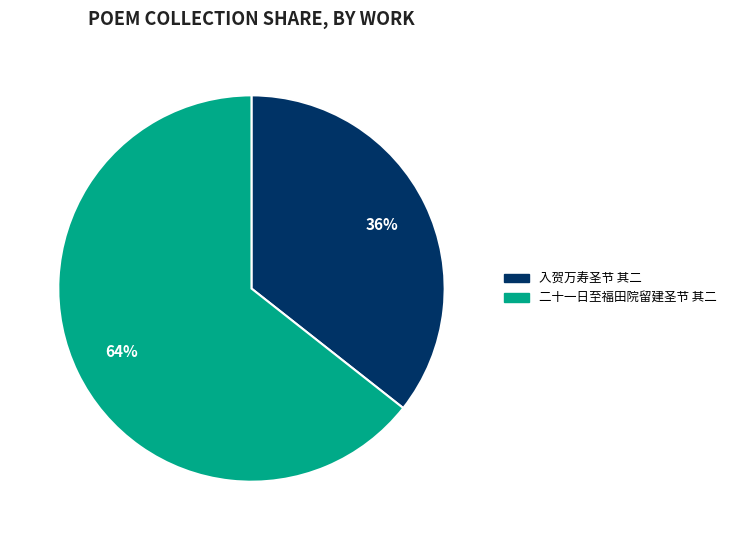

Is the sum of 入贺万寿圣节 其二 and 二十一日至福田院留建圣节 其二 greater than half?

Yes